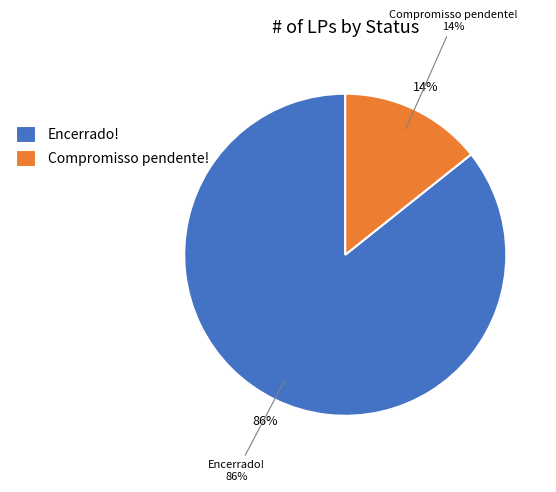

What is the largest slice in the pie chart?

Encerrado!